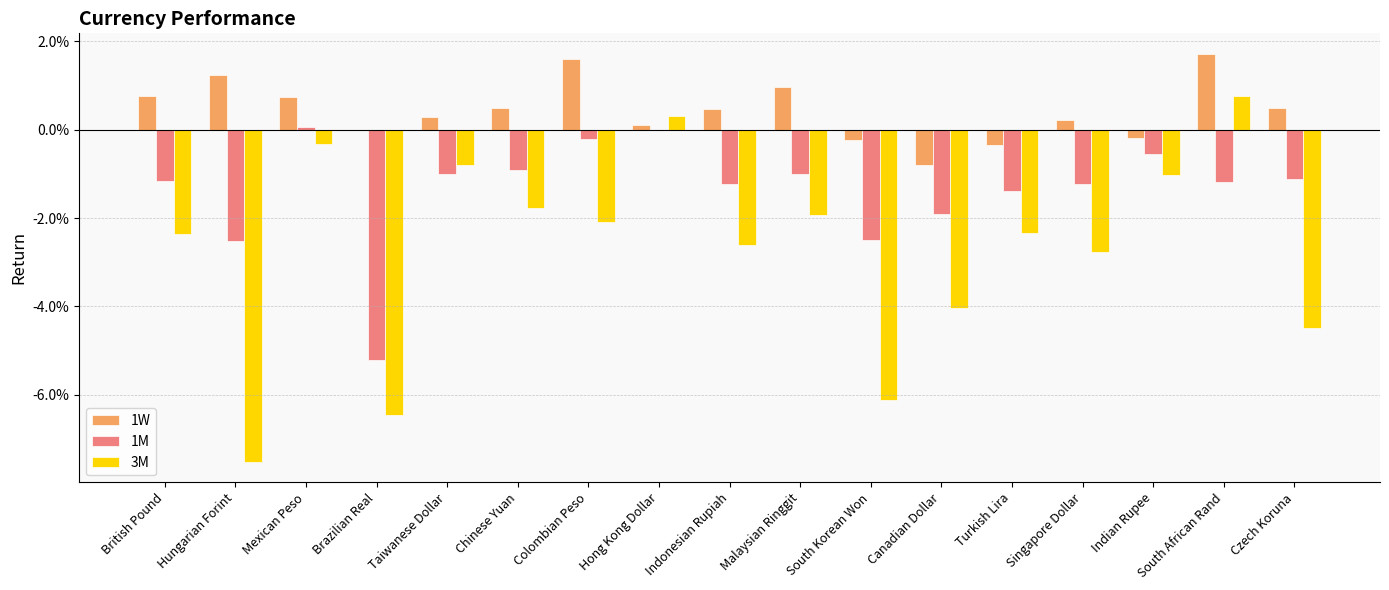

At which label does 1W reach its minimum?

Canadian Dollar